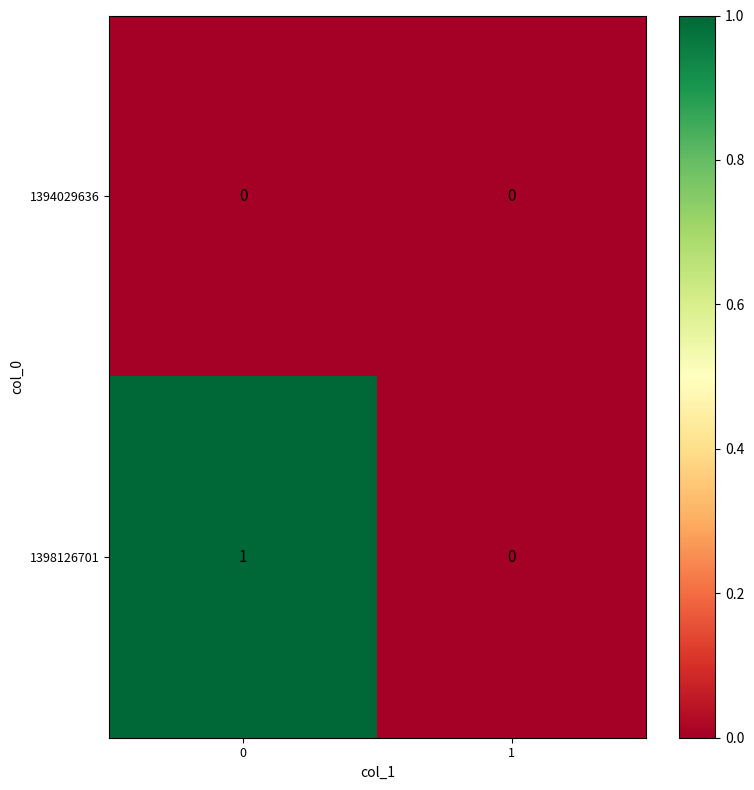

The 1398126701 series shows 0 at 1. True or false?

True